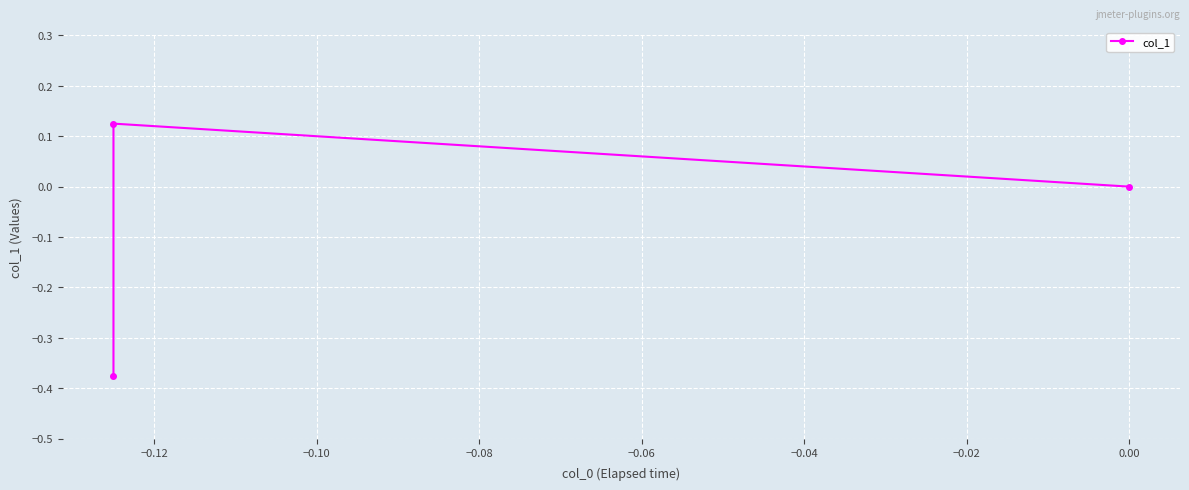

Is it true that the value at −0.12 is 0.1?

True